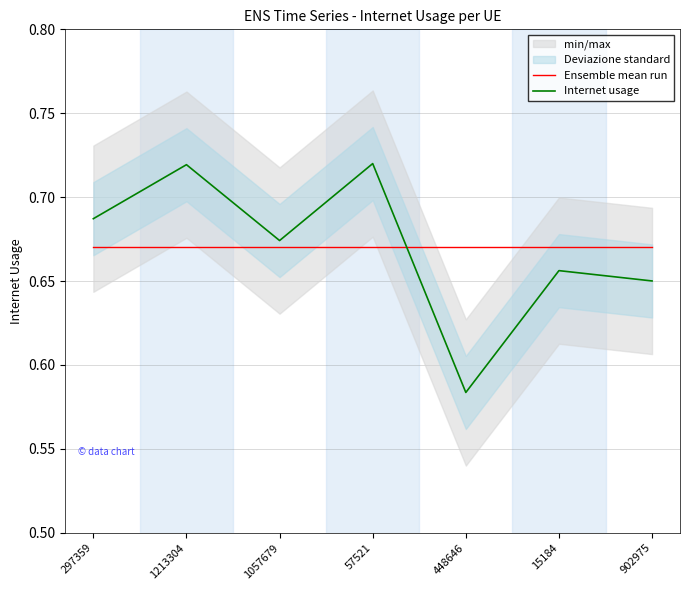

What is the sum of the Ensemble mean run values at 1213304 and 448646?

1.3